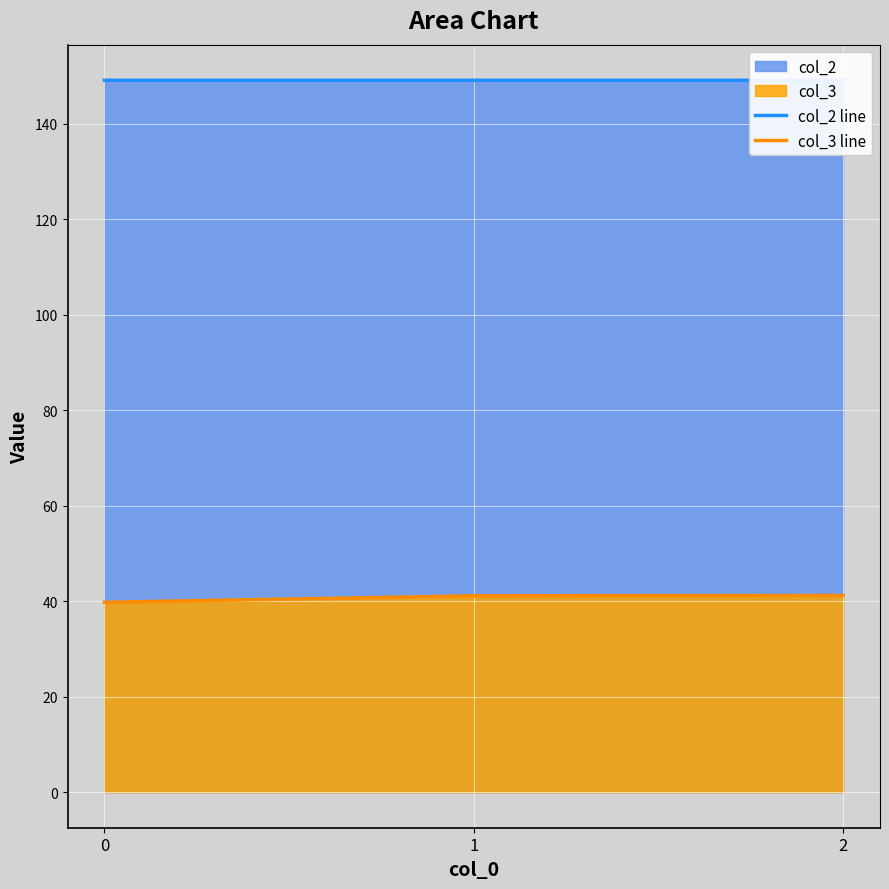

What are all the series names shown in the legend?

col_2 line, col_3 line